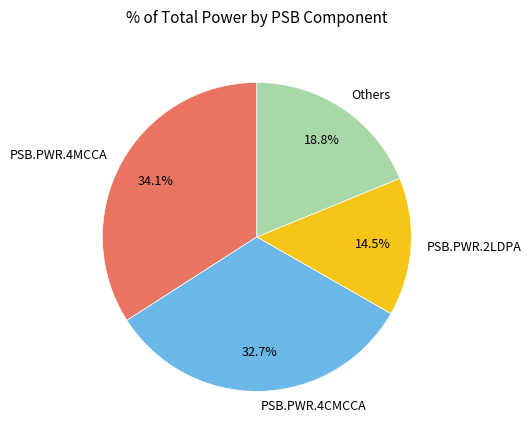

Combined, what portion of the pie is PSB.PWR.2LDPA and Others?

33.3%